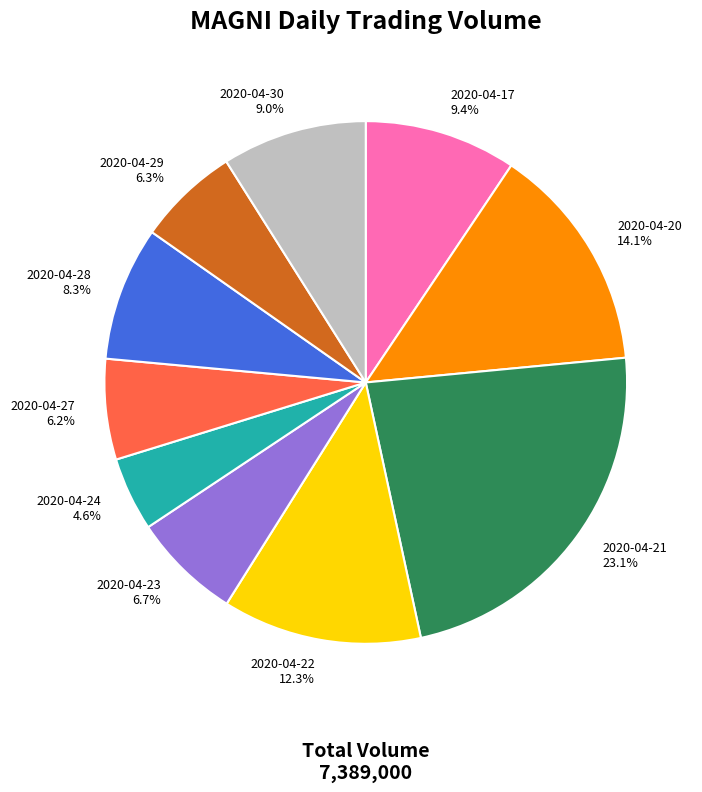

Does 2020-04-27 account for over 50% of the chart?

No